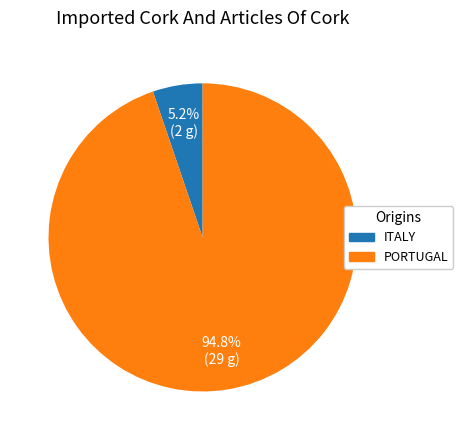

Between ITALY and PORTUGAL, which is larger?

PORTUGAL